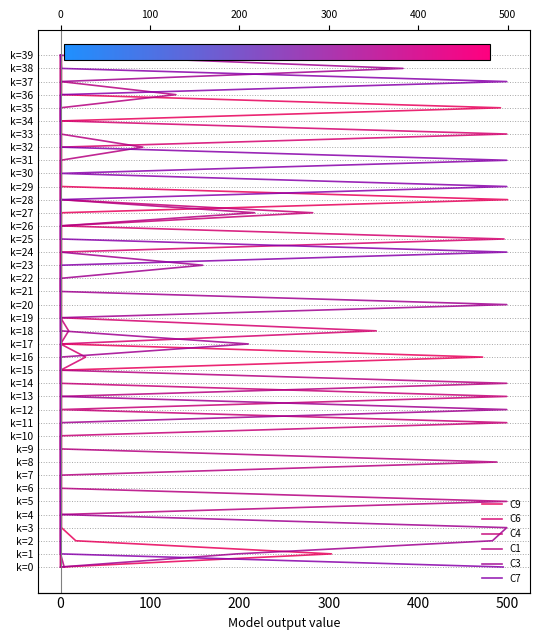

True or false: C3 has a value of 1 at 0.

False